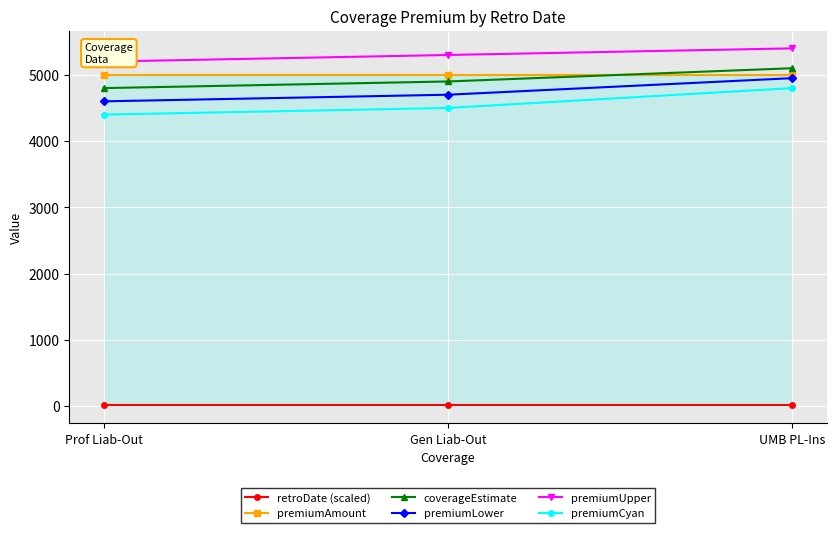

What is the spread (max minus min) of values at Gen Liab-Out?

5289.9